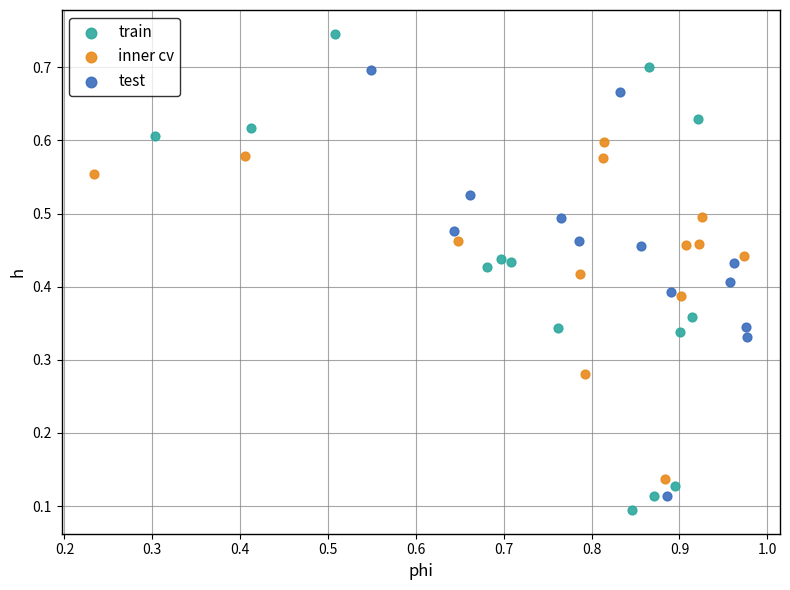

Which series reaches the minimum Y coordinate?

train